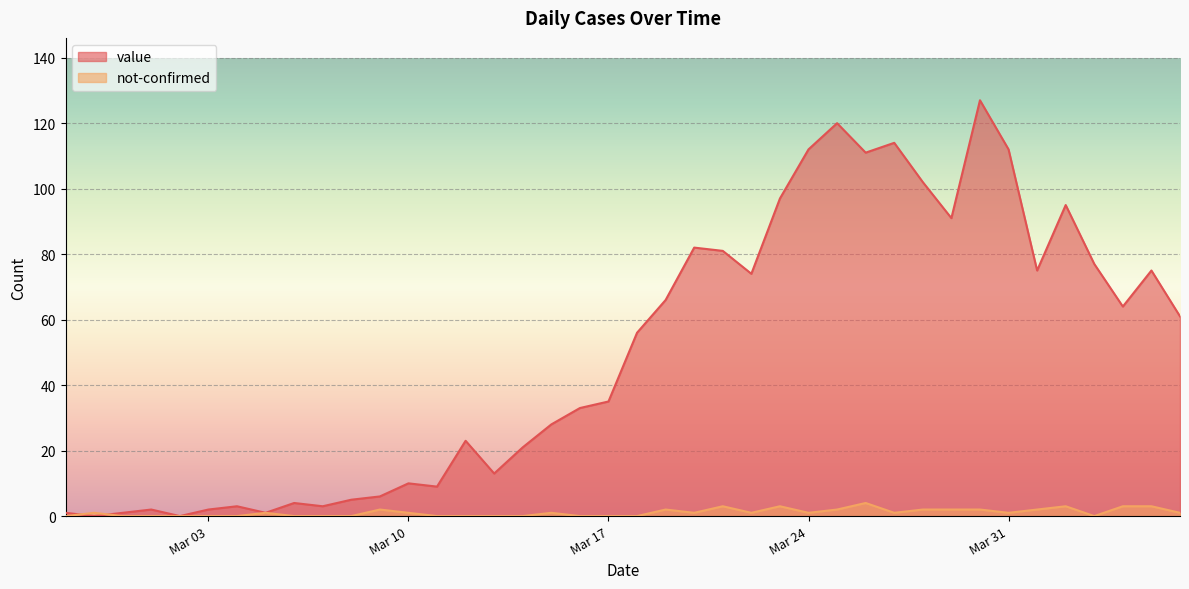

Reading right to left, what are all the values shown in this chart?

value: 61	75	64	77	95	75	112	127	91	102	114	111	120	112	97	74	81	82	66	56	35	33	28	21	13	23	9	10	6	5	3	4	1	3	2	0	2	1	0	1
not-confirmed: 1	3	3	0	3	2	1	2	2	2	1	4	2	1	3	1	3	1	2	0	0	0	1	0	0	0	0	1	2	0	0	0	1	0	0	0	0	0	1	0